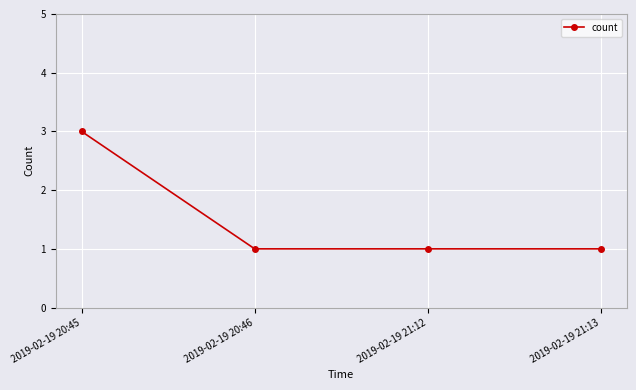

What is the sum of all values?

6